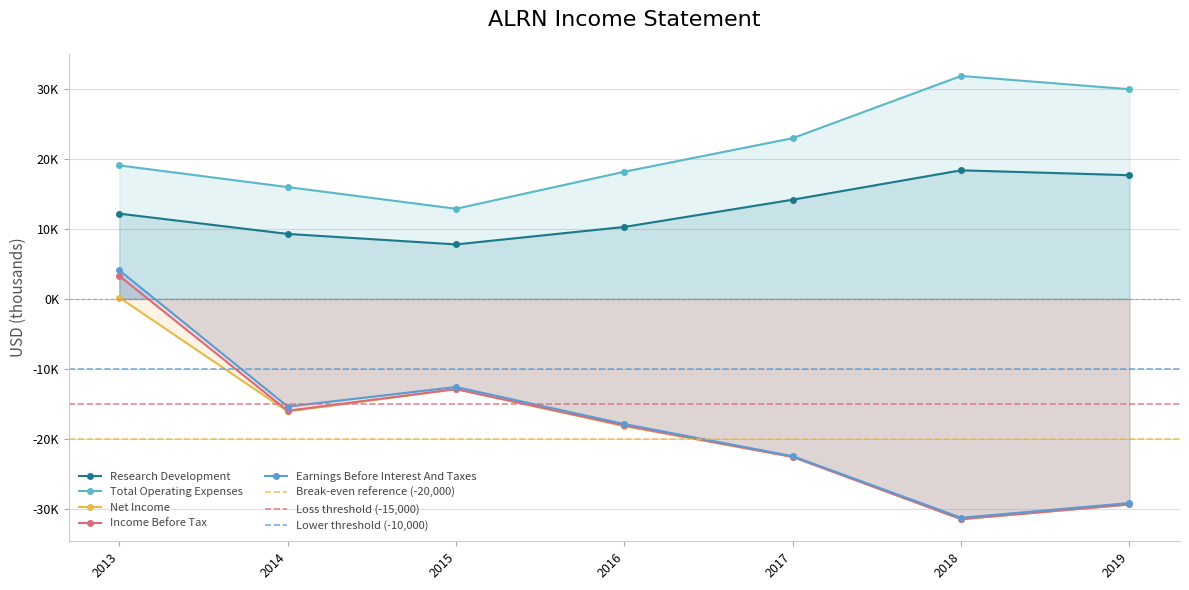

What is the difference between the maximum and minimum values in the Research Development series?

10600